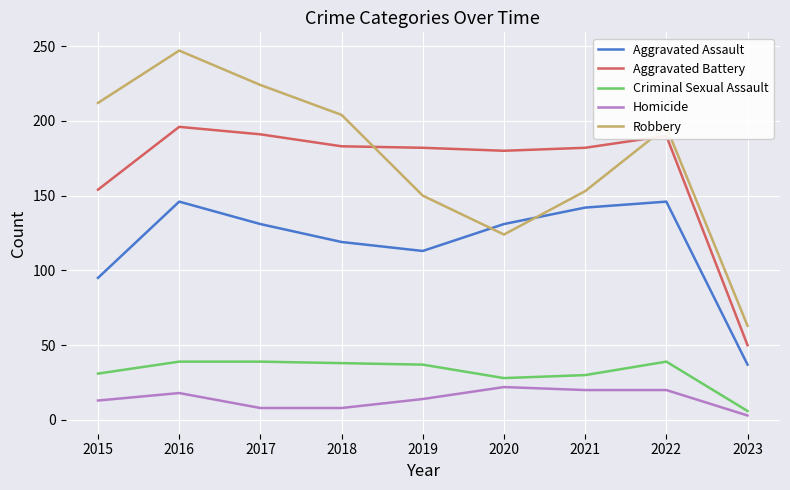

True or false: Criminal Sexual Assault and Homicide cross at least once.

False